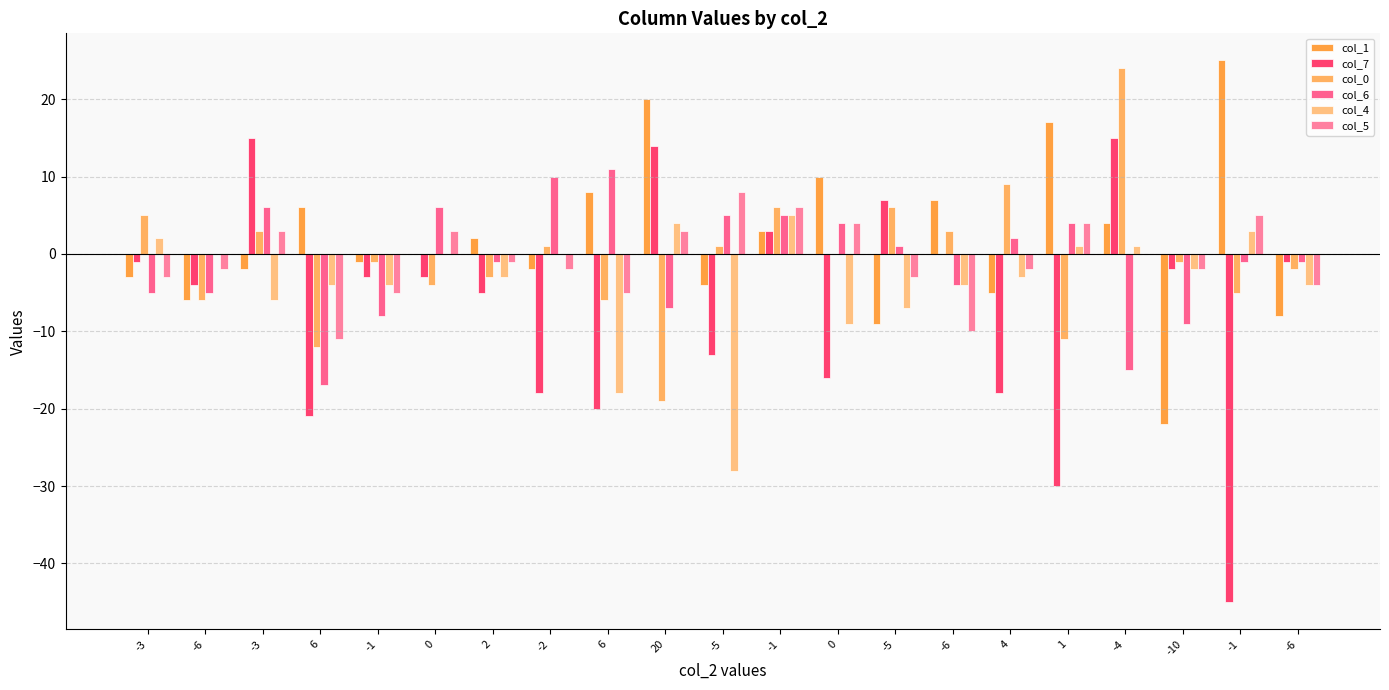

Count the number of categories in the chart.

21